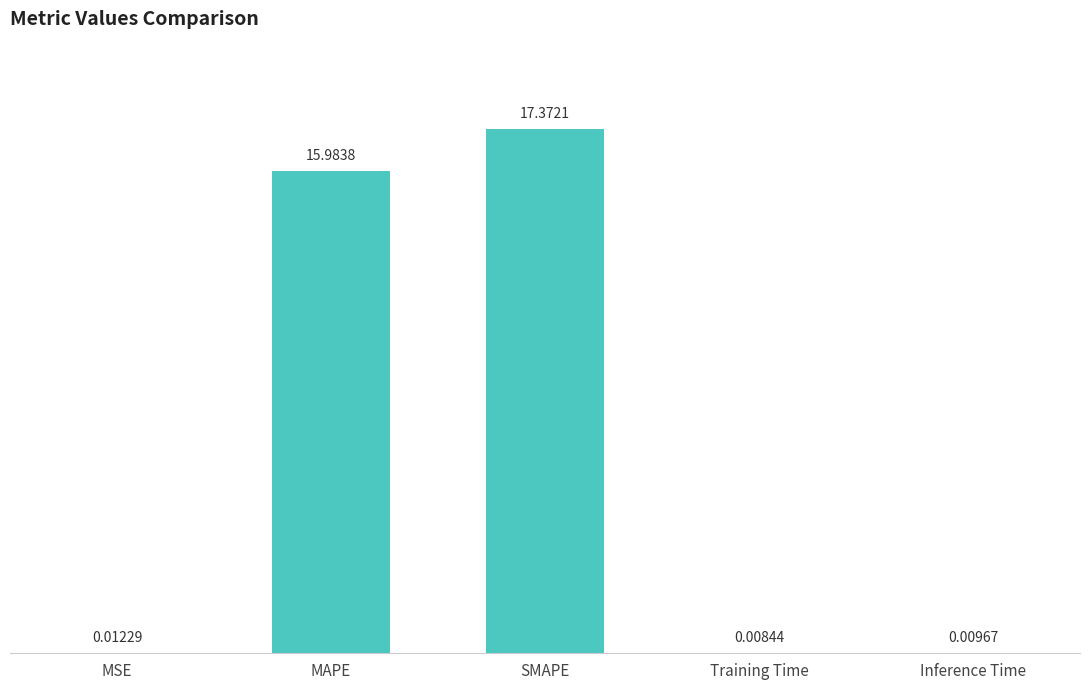

The value at MAPE is 16.0. True or false?

True